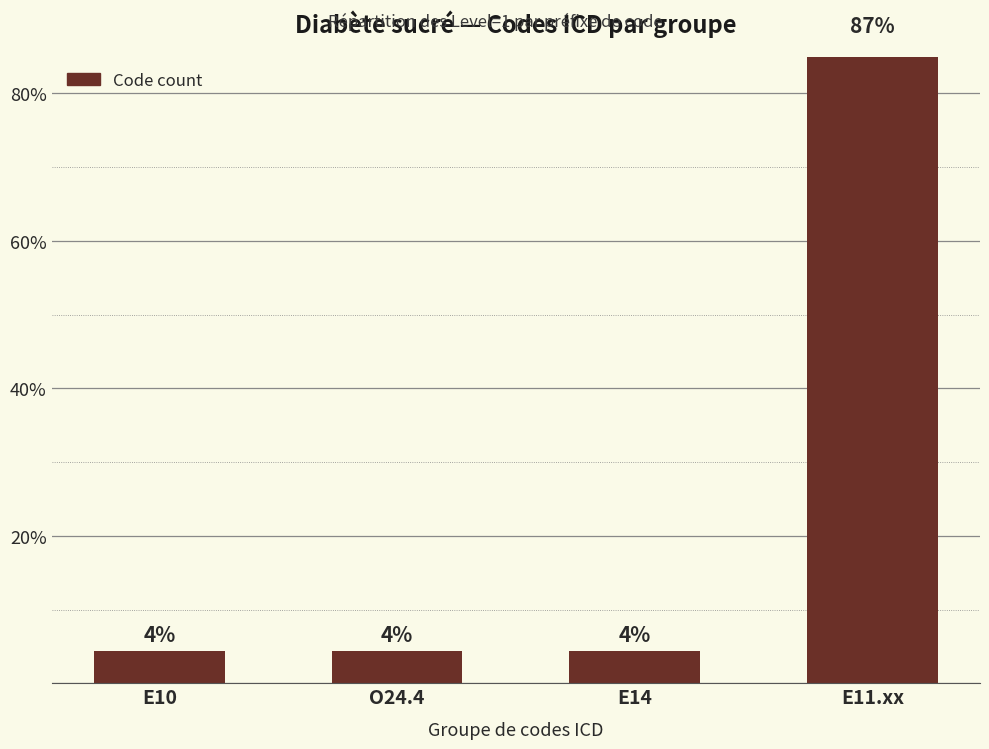

What is the sum of all values?

100.0